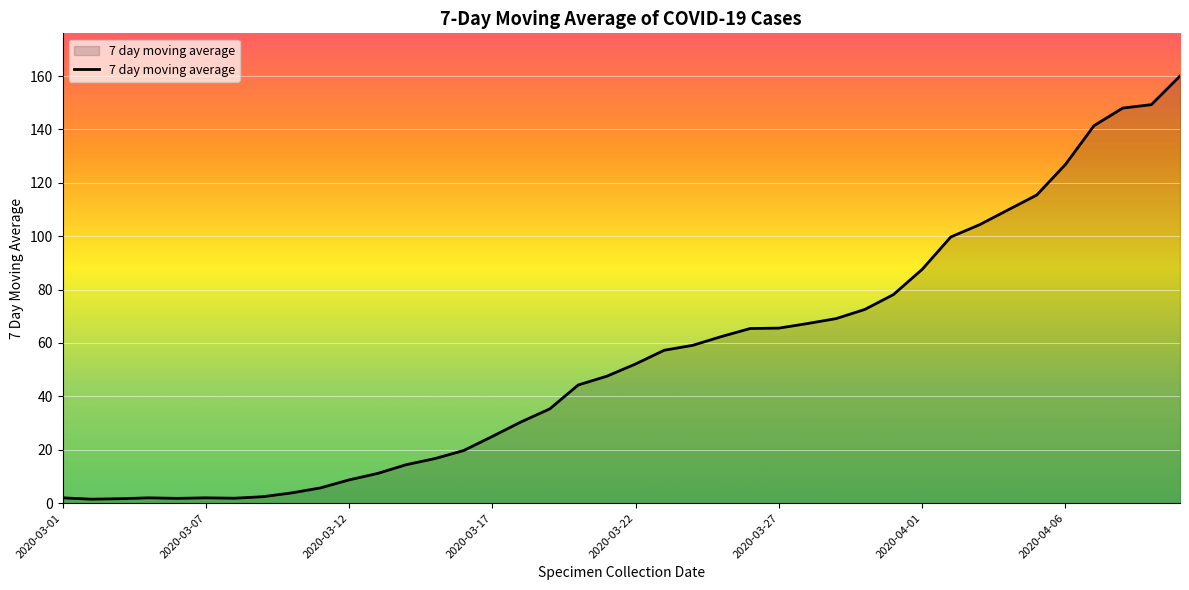

What is the greatest value displayed?

160.0